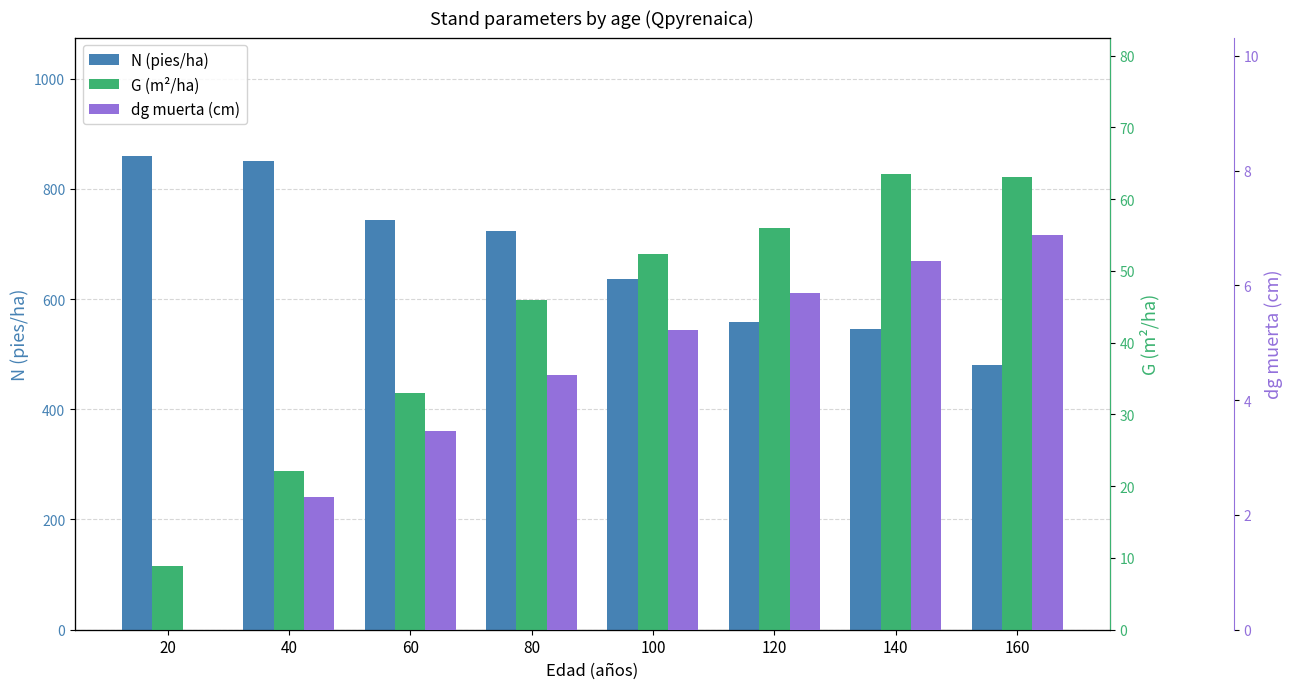

What is the value of the N (pies/ha) bar at the 3rd from the left?

743.5